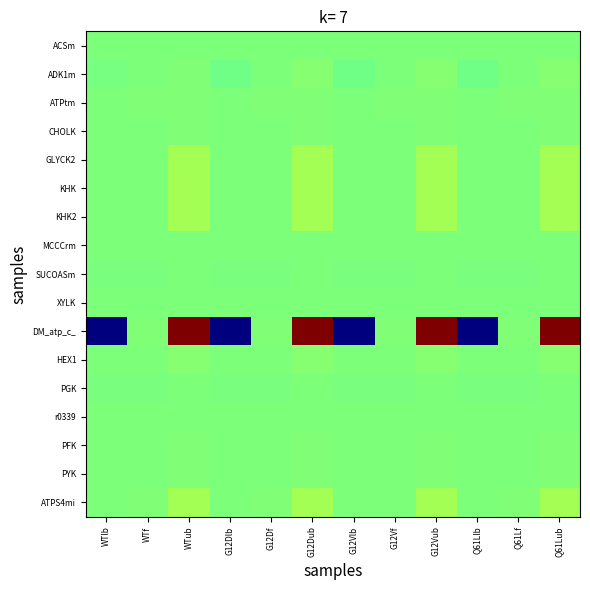

Reading left to right, what are all the values shown in this chart?

ACSm: WTlb=0.0	WTf=0.0	WTub=3.6	G12Dlb=0.0	G12Df=0.0	G12Dub=3.6	G12Vlb=0.0	G12Vf=0.0	G12Vub=3.4	Q61Llb=0.0	Q61Lf=0.1	Q61Lub=3.5
ADK1m: WTlb=-14.2	WTf=0.0	WTub=14.2	G12Dlb=-28.9	G12Df=0.0	G12Dub=28.9	G12Vlb=-28.7	G12Vf=0.0	G12Vub=28.7	Q61Llb=-28.4	Q61Lf=0.1	Q61Lub=28.4
ATPtm: WTlb=0.0	WTf=10.9	WTub=13.6	G12Dlb=0.0	G12Df=11.3	G12Dub=14.0	G12Vlb=0.0	G12Vf=7.9	G12Vub=13.9	Q61Llb=0.0	Q61Lf=8.8	Q61Lub=13.9
CHOLK: WTlb=0.0	WTf=0.0	WTub=9.0	G12Dlb=0.0	G12Df=0.0	G12Dub=8.9	G12Vlb=0.0	G12Vf=0.0	G12Vub=9.1	Q61Llb=0.0	Q61Lf=0.0	Q61Lub=9.0
GLYCK2: WTlb=0.0	WTf=1.4	WTub=100.0	G12Dlb=0.0	G12Df=1.2	G12Dub=100.0	G12Vlb=0.0	G12Vf=0.0	G12Vub=100.0	Q61Llb=0.0	Q61Lf=1.9	Q61Lub=100.0
KHK: WTlb=0.0	WTf=1.2	WTub=100.0	G12Dlb=0.0	G12Df=1.2	G12Dub=100.0	G12Vlb=0.0	G12Vf=1.2	G12Vub=100.0	Q61Llb=0.0	Q61Lf=1.9	Q61Lub=100.0
KHK2: WTlb=0.0	WTf=0.0	WTub=100.0	G12Dlb=0.0	G12Df=0.0	G12Dub=100.0	G12Vlb=0.0	G12Vf=0.0	G12Vub=100.0	Q61Llb=0.0	Q61Lf=0.0	Q61Lub=100.0
MCCCrm: WTlb=0.0	WTf=0.1	WTub=2.9	G12Dlb=0.0	G12Df=0.2	G12Dub=2.4	G12Vlb=0.0	G12Vf=0.2	G12Vub=2.1	Q61Llb=0.0	Q61Lf=0.2	Q61Lub=2.0
SUCOASm: WTlb=-4.7	WTf=-1.4	WTub=4.7	G12Dlb=-4.8	G12Df=-1.0	G12Dub=4.8	G12Vlb=-4.8	G12Vf=-1.3	G12Vub=4.8	Q61Llb=-4.8	Q61Lf=-1.2	Q61Lub=4.8
XYLK: WTlb=0.0	WTf=0.0	WTub=4.7	G12Dlb=0.0	G12Df=0.0	G12Dub=4.8	G12Vlb=0.0	G12Vf=0.0	G12Vub=4.8	Q61Llb=0.0	Q61Lf=0.0	Q61Lub=4.8
DM_atp_c_: WTlb=-1000.0	WTf=12.6	WTub=1000.0	G12Dlb=-1000.0	G12Df=13.3	G12Dub=1000.0	G12Vlb=-1000.0	G12Vf=8.8	G12Vub=1000.0	Q61Llb=-1000.0	Q61Lf=10.6	Q61Lub=1000.0
HEX1: WTlb=0.0	WTf=3.8	WTub=30.1	G12Dlb=0.0	G12Df=3.8	G12Dub=30.9	G12Vlb=0.0	G12Vf=3.8	G12Vub=31.0	Q61Llb=0.0	Q61Lf=3.1	Q61Lub=29.1
PGK: WTlb=-6.7	WTf=-4.7	WTub=6.7	G12Dlb=-5.6	G12Df=-4.8	G12Dub=5.6	G12Vlb=-6.2	G12Vf=-4.8	G12Vub=6.2	Q61Llb=-4.9	Q61Lf=-4.8	Q61Lub=4.9
r0339: WTlb=0.0	WTf=0.0	WTub=4.7	G12Dlb=0.0	G12Df=0.0	G12Dub=4.8	G12Vlb=0.0	G12Vf=1.5	G12Vub=4.8	Q61Llb=0.0	Q61Lf=0.0	Q61Lub=4.8
PFK: WTlb=0.0	WTf=2.7	WTub=9.4	G12Dlb=0.0	G12Df=2.7	G12Dub=9.7	G12Vlb=0.0	G12Vf=3.8	G12Vub=9.6	Q61Llb=0.0	Q61Lf=0.0	Q61Lub=9.7
PYK: WTlb=0.0	WTf=6.1	WTub=14.2	G12Dlb=0.0	G12Df=6.1	G12Dub=14.6	G12Vlb=0.0	G12Vf=6.3	G12Vub=14.4	Q61Llb=0.0	Q61Lf=4.0	Q61Lub=14.6
ATPS4mi: WTlb=0.0	WTf=9.6	WTub=100.0	G12Dlb=0.0	G12Df=10.5	G12Dub=100.0	G12Vlb=0.0	G12Vf=6.9	G12Vub=100.0	Q61Llb=0.0	Q61Lf=8.0	Q61Lub=100.0